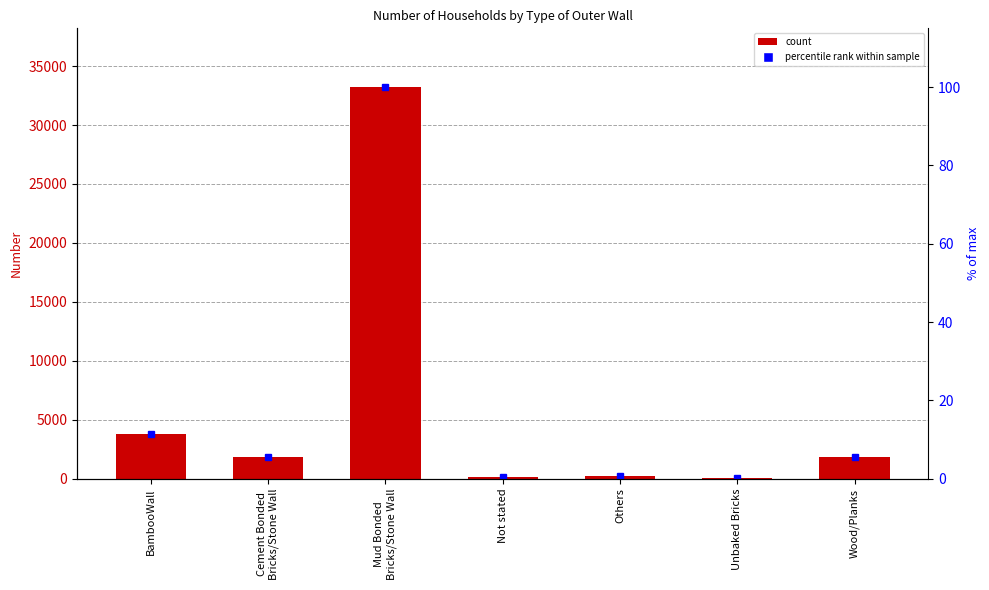

What is the lowest value of the Number series?

24.0